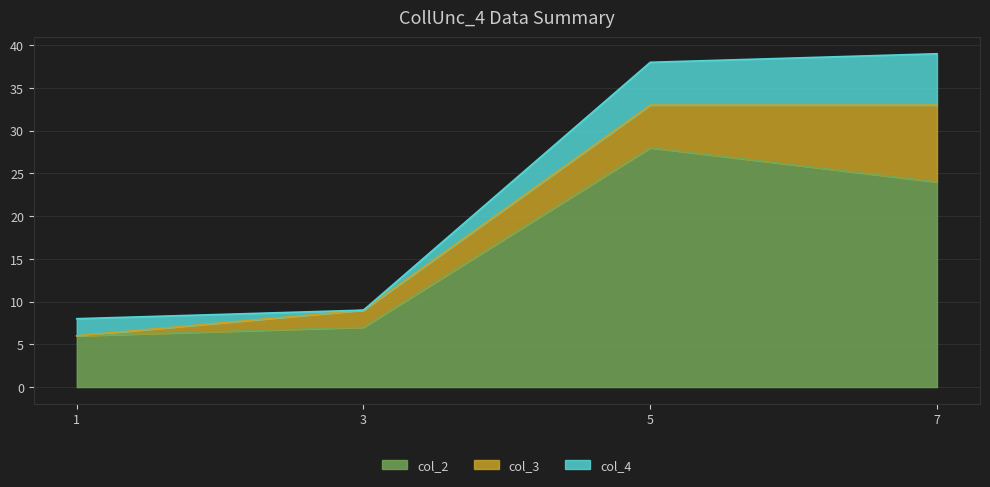

Reading right to left, extract all data points from this chart.

col_2: 24	28	7	6
col_3: 9	5	2	0
col_4: 6	5	0	2